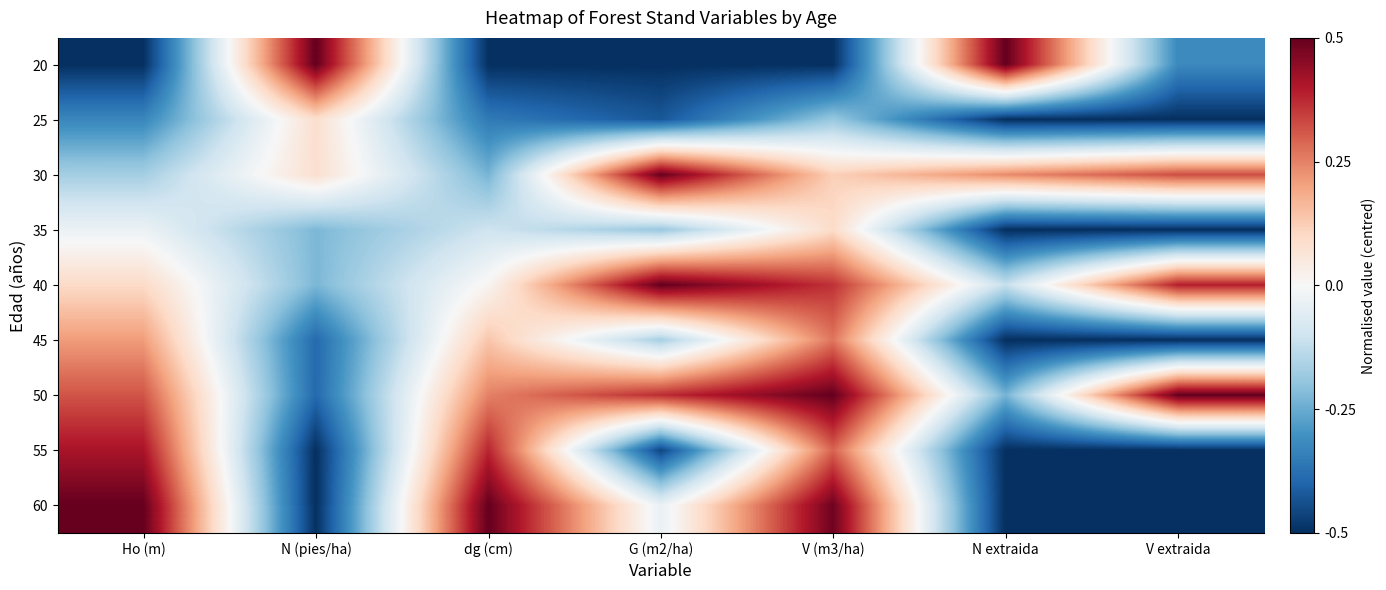

Rank the series by their maximum value, from highest to lowest.

20, 40, 50, 60, 30, 55, 45, 35, 25